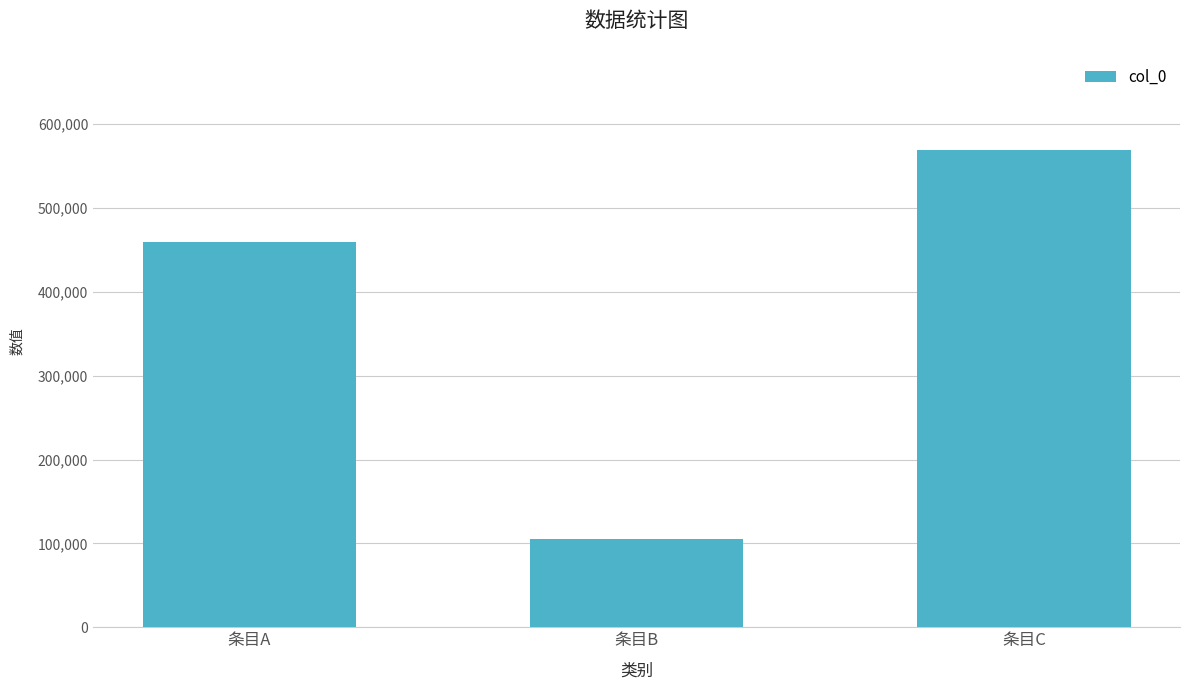

The value at 条目C is 569054. True or false?

True